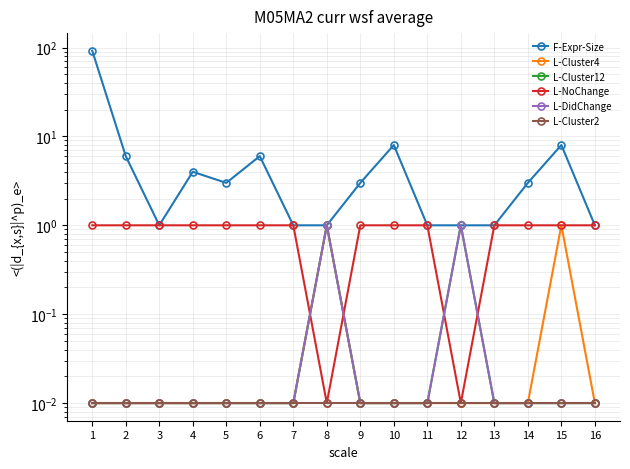

In F-Expr-Size, how many points are lower than both neighbors (excluding endpoints)?

2